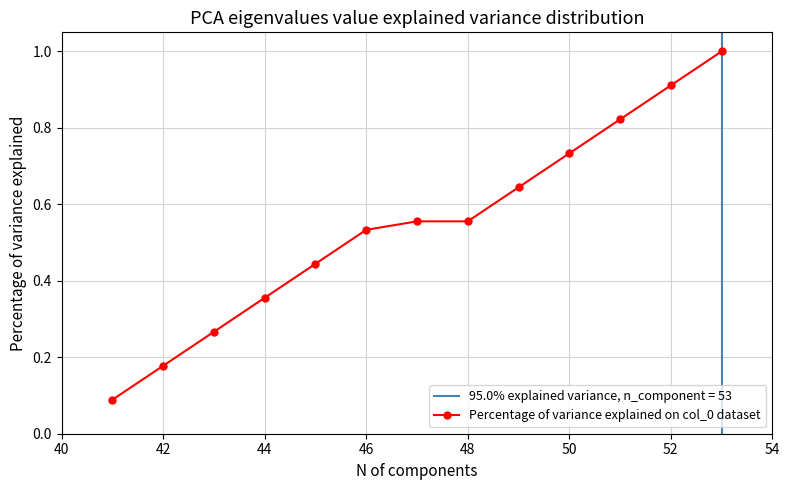

What is the difference between the second highest and minimum values?

0.8